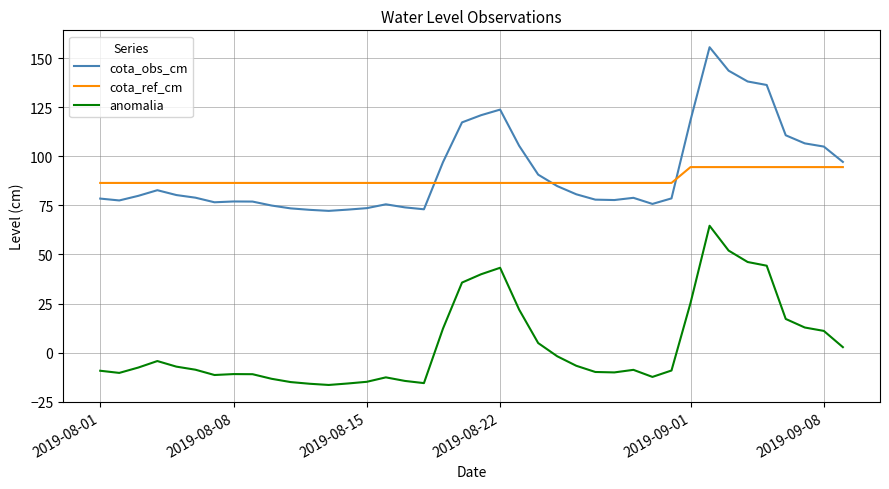

Which series has the widest spread of values?

cota_obs_cm